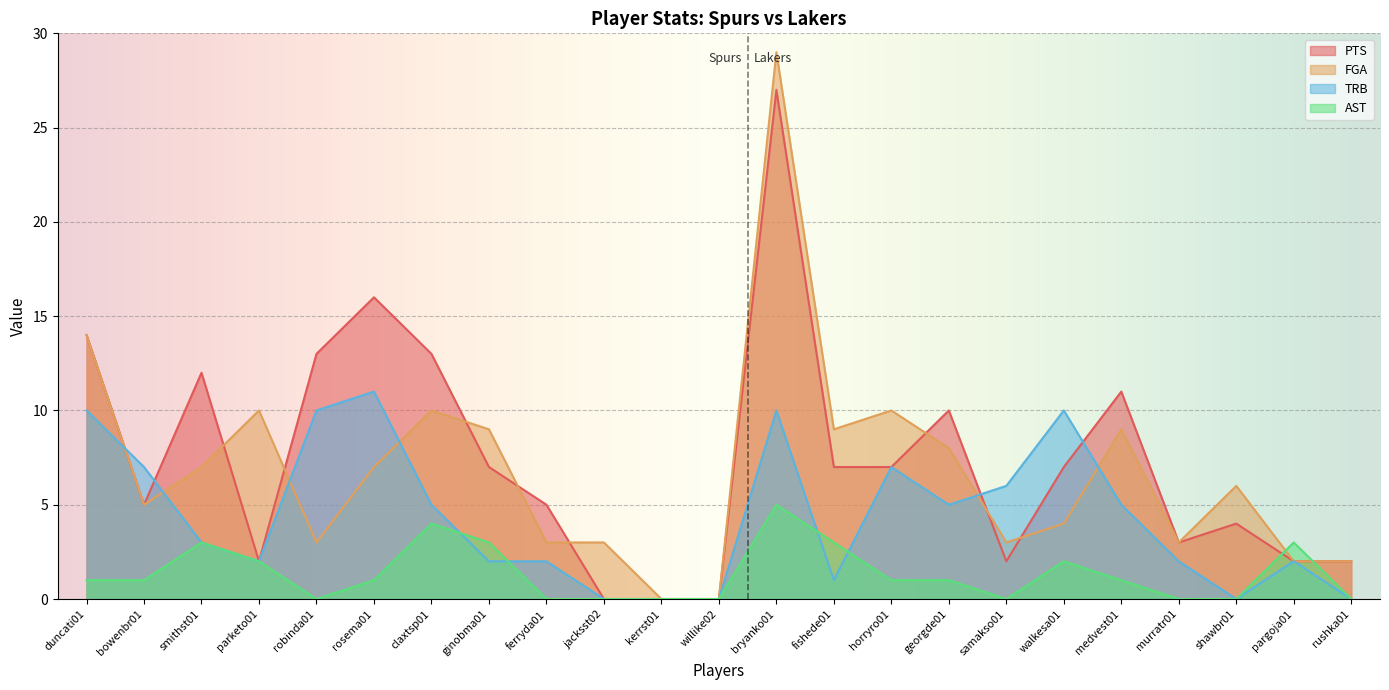

How many lines are shown in the chart?

4